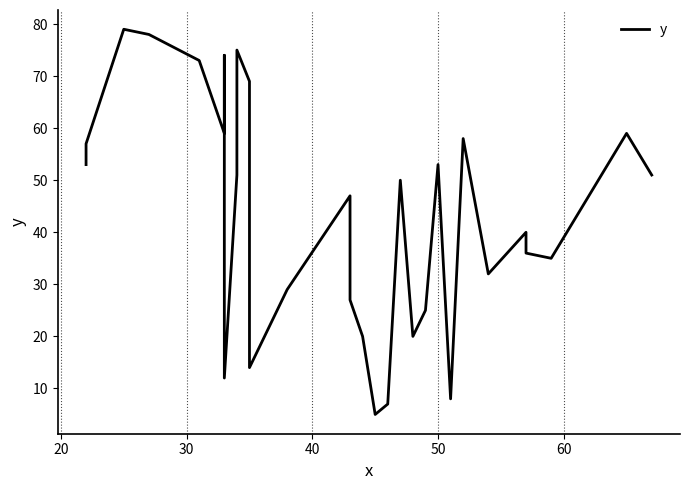

Is this an area chart (filled region under the line)?

No